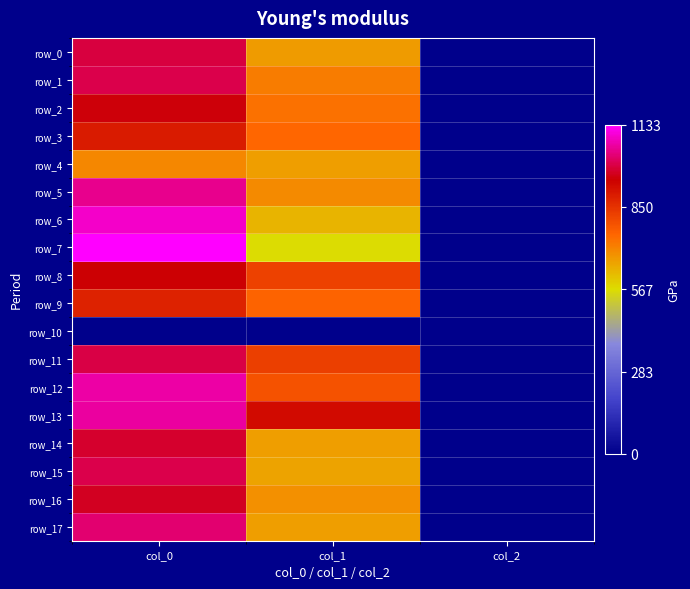

Reading left to right, what are all the values shown in this chart?

row_0: 990.0	671.6	2.0
row_1: 1000.0	718.9	2.0
row_2: 950.0	735.8	2.0
row_3: 890.0	752.6	2.0
row_4: 703.3	668.2	2.0
row_5: 1046.7	698.6	2.0
row_6: 1090.0	631.1	2.0
row_7: 1133.3	563.6	2.0
row_8: 943.3	820.1	2.0
row_9: 876.7	759.4	2.0
row_10: 0.0	0.0	0.0
row_11: 993.3	823.5	2.0
row_12: 1066.7	789.8	2.0
row_13: 1060.0	921.4	2.0
row_14: 976.7	668.2	2.0
row_15: 1000.0	658.1	2.0
row_16: 966.7	688.5	2.0
row_17: 1026.7	668.2	2.0